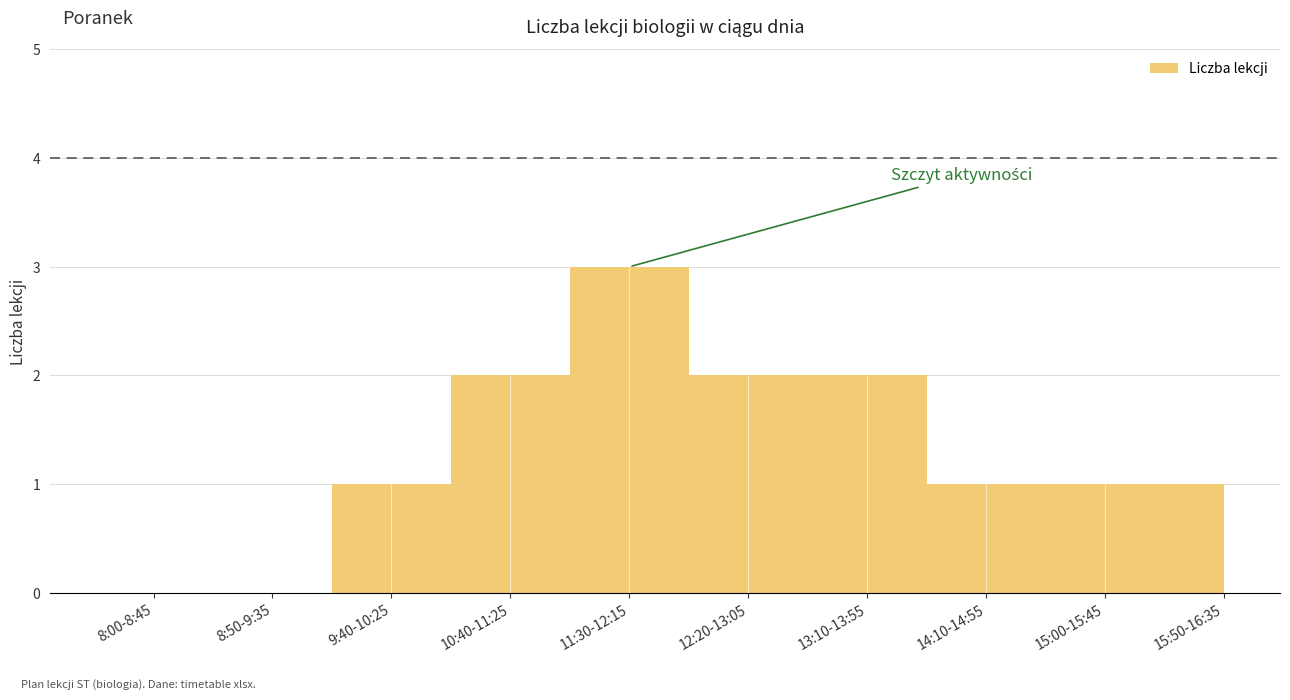

What is the label of the 2nd point from the right?

15:00-15:45